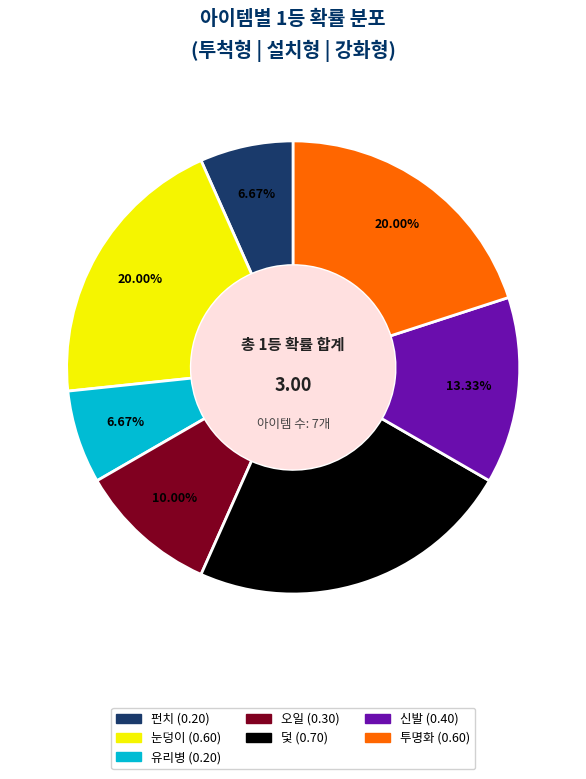

Does any single category account for the majority?

No